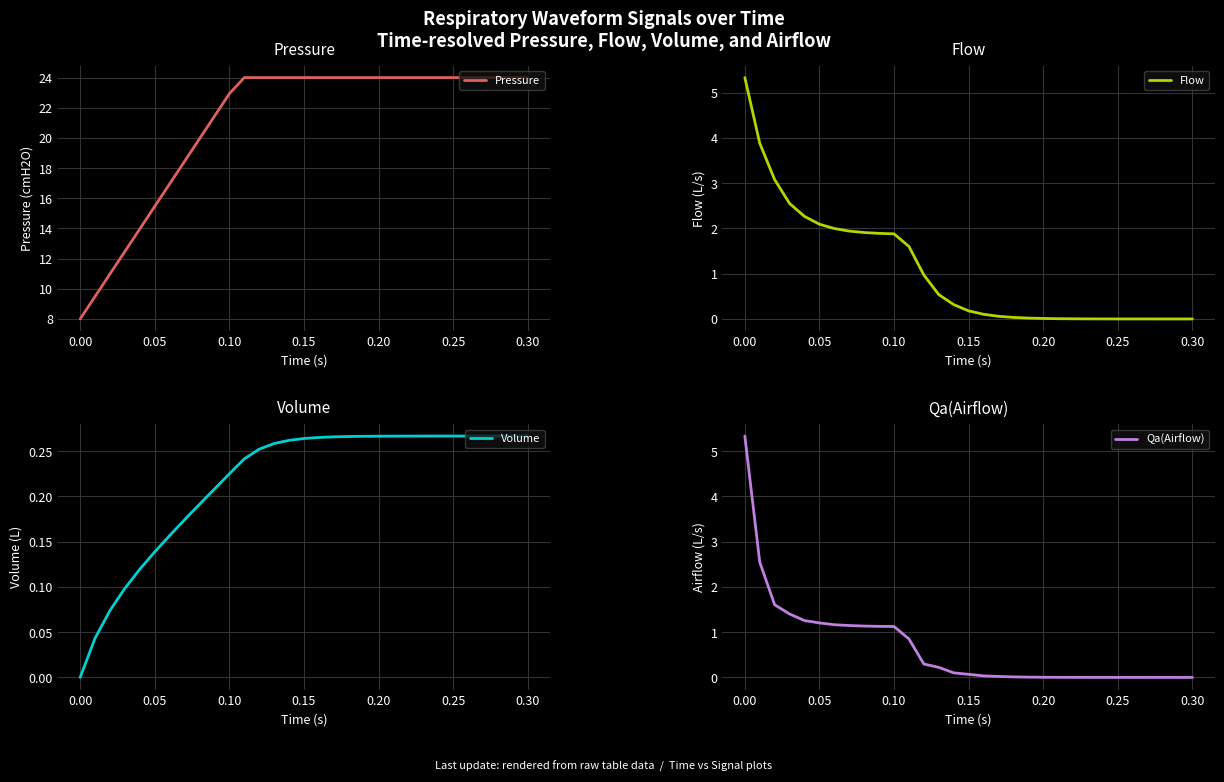

What is the average value of the Qa(Airflow) series?

0.7